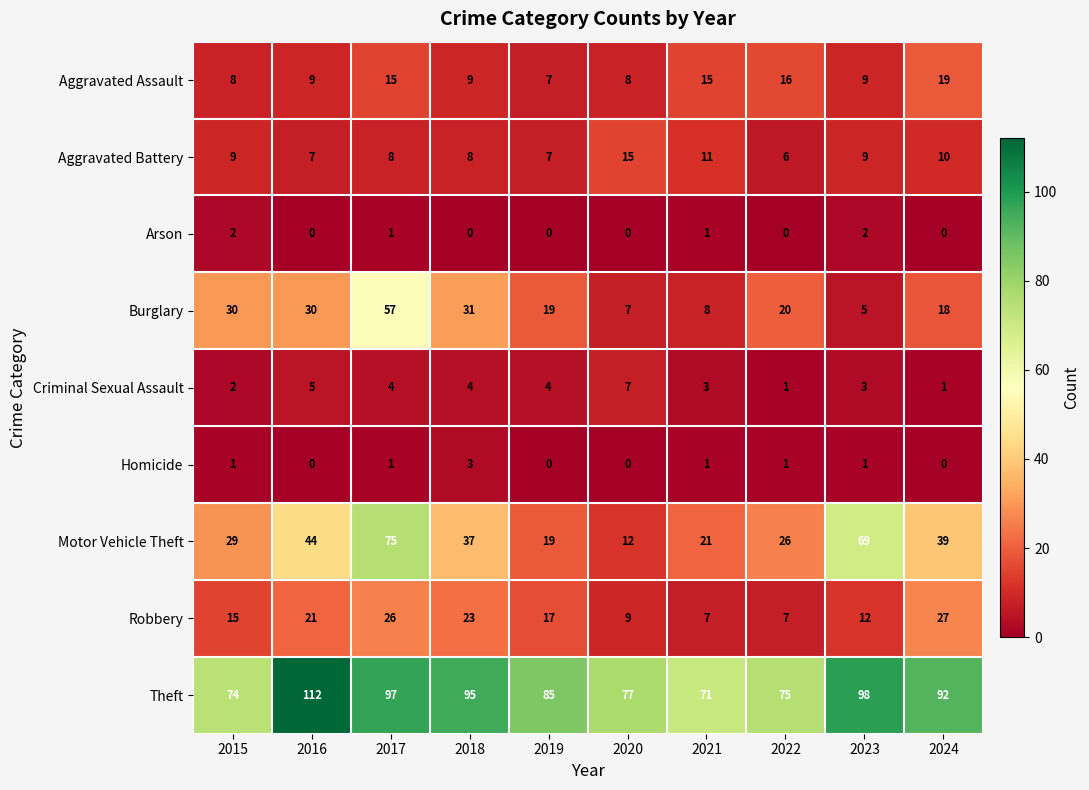

Read the Theft value at 2020.

77